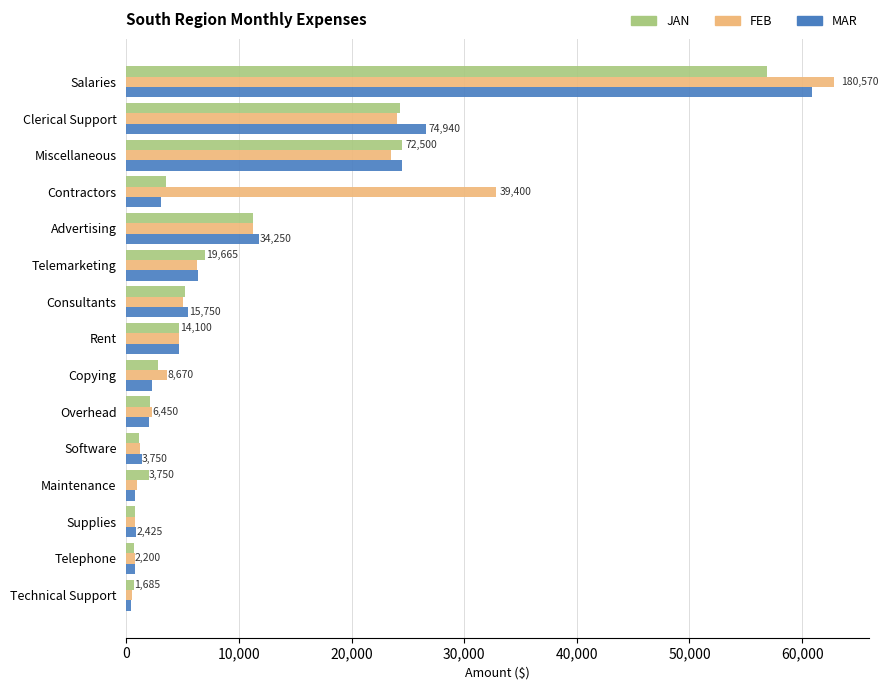

How many values in the JAN series are below 3490?

7